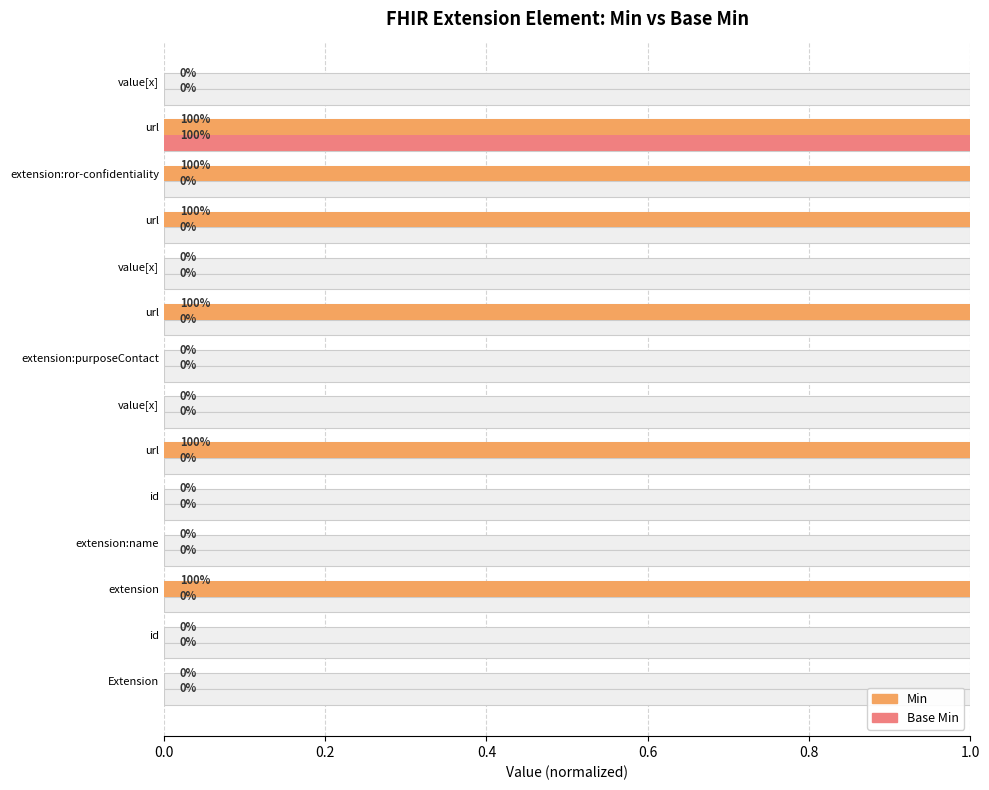

Reading left to right, what are all the values shown in this chart?

Min: 0	0	1	0	0	1	0	0	1	0	1	1	1	0
Base Min: 0	0	0	0	0	0	0	0	0	0	0	0	1	0